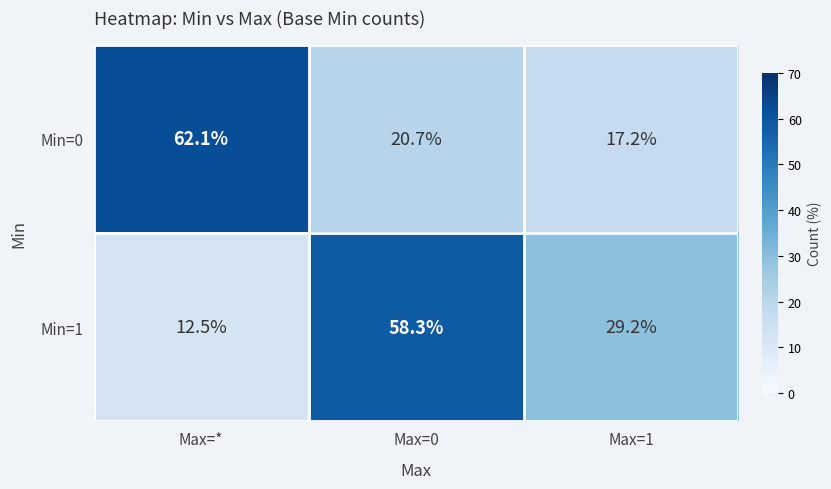

At Max=0, list the series in order from smallest to largest.

Min=0, Min=1